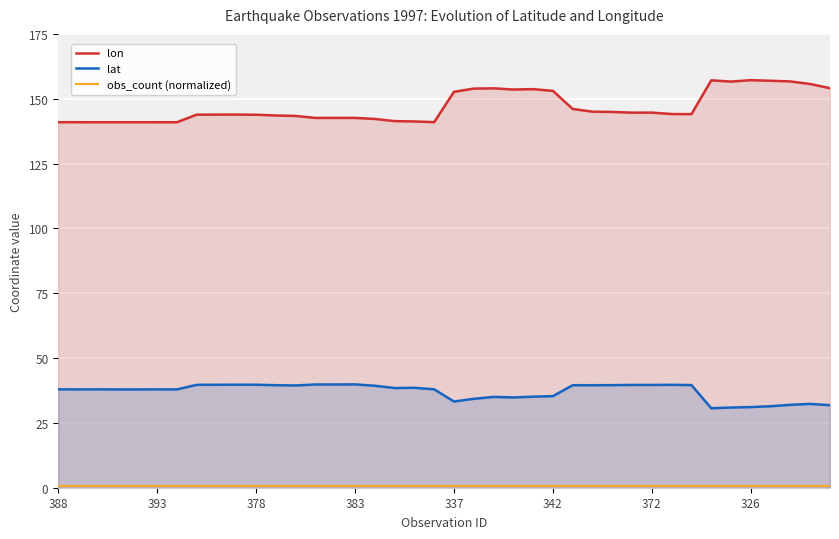

How many categories are shown in the chart?

40